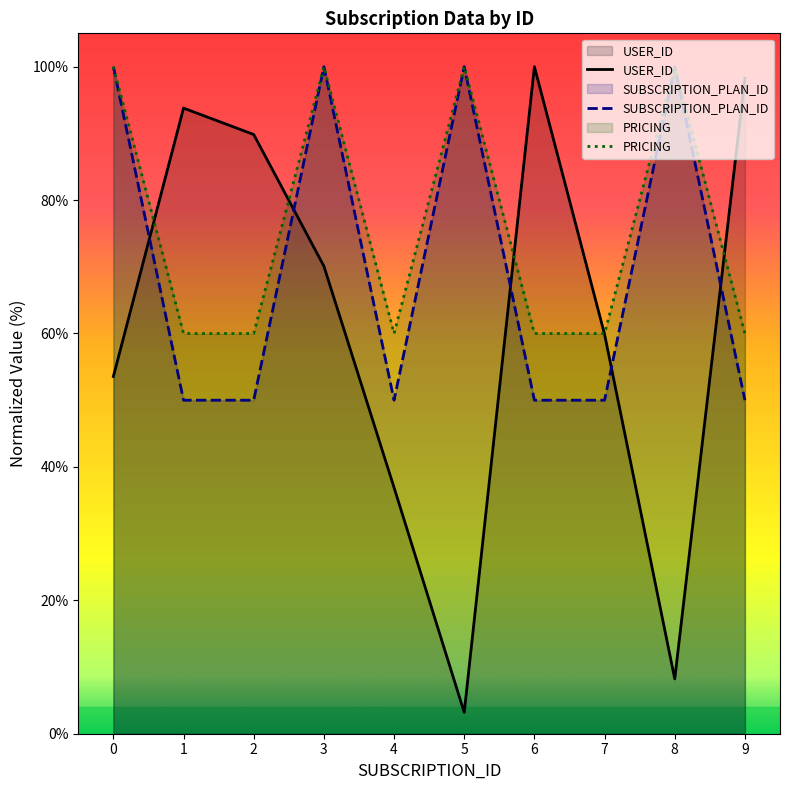

True or false: SUBSCRIPTION_PLAN_ID and USER_ID intersect in this chart.

True